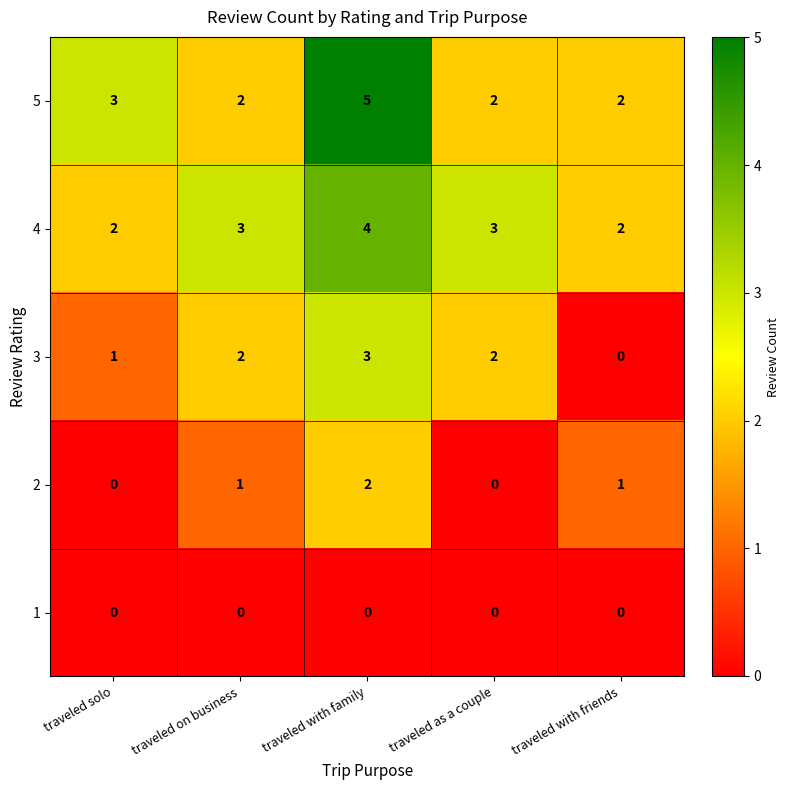

What is the total value across all series at traveled solo?

6